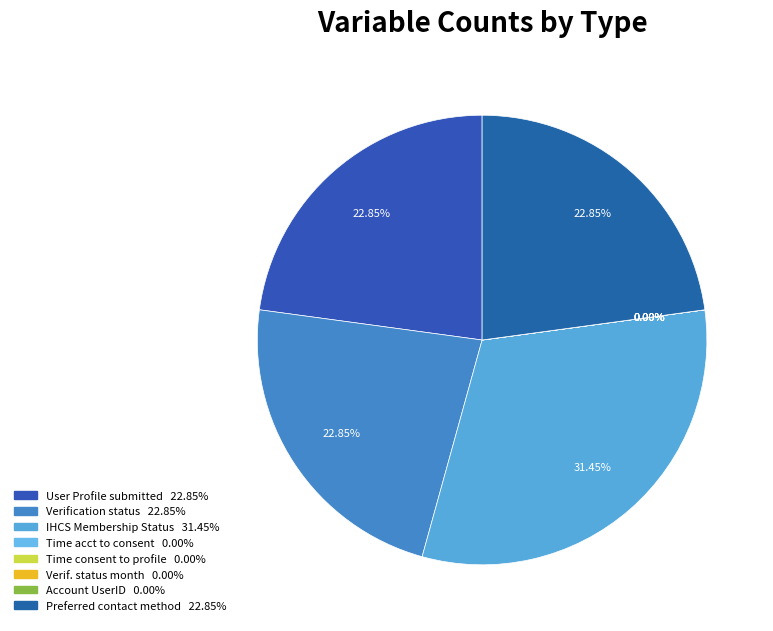

How many slices are in this pie chart?

8